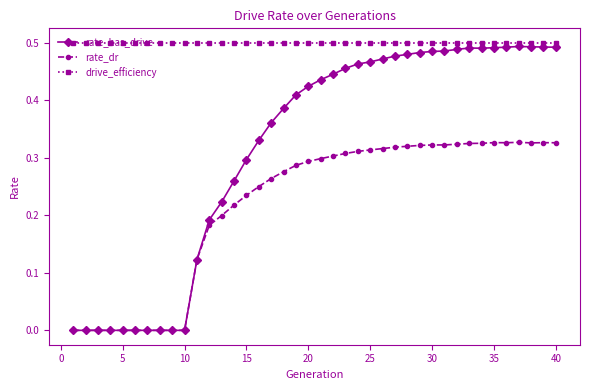

Rank the series by their average value, from lowest to highest.

rate_dr, rate_has_drive, drive_efficiency